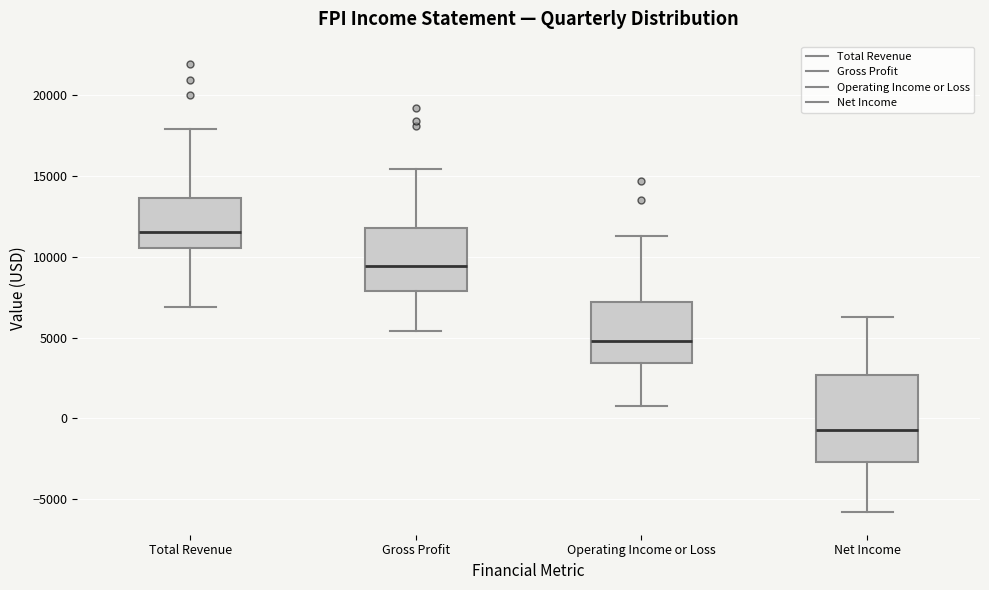

Which box is the tallest, from its lower edge to its upper edge?

Net Income